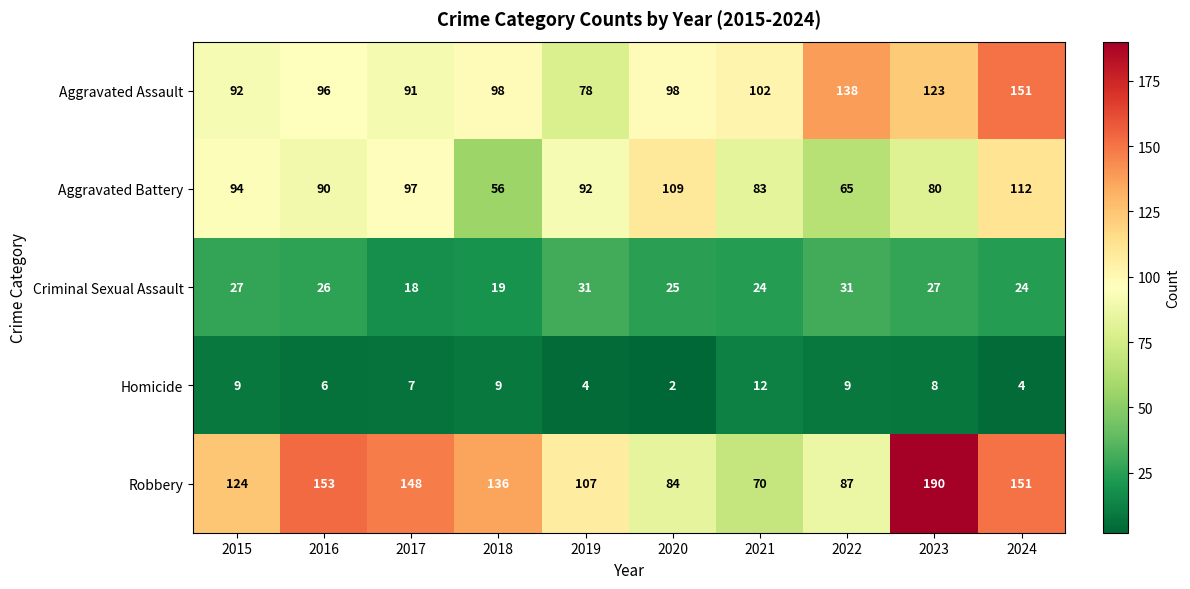

At how many categories does at least one series exceed 98?

10